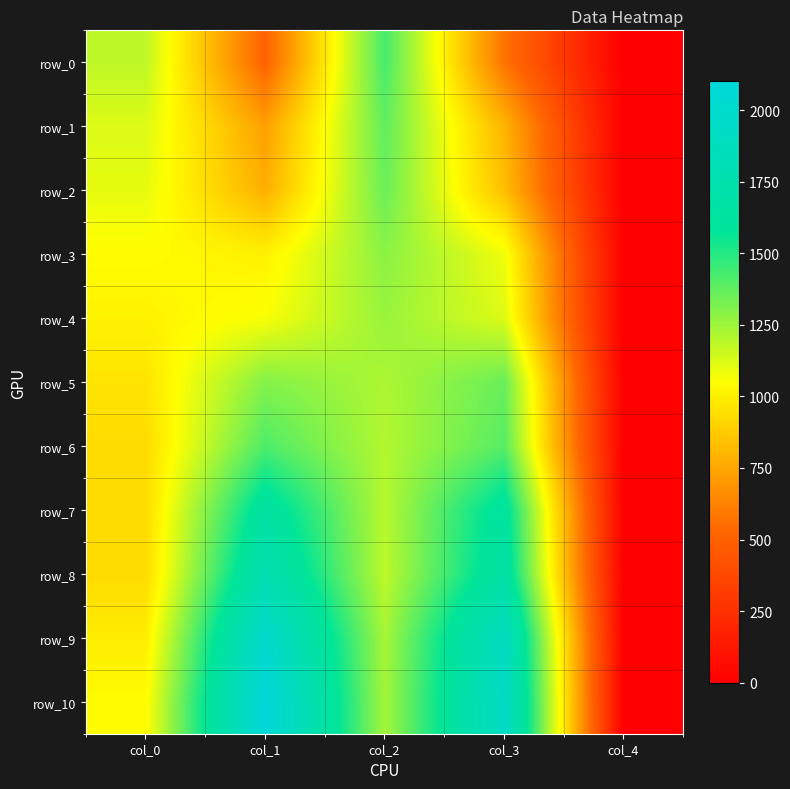

What is the difference between the second highest and minimum values in the row_7 series?

1634.2